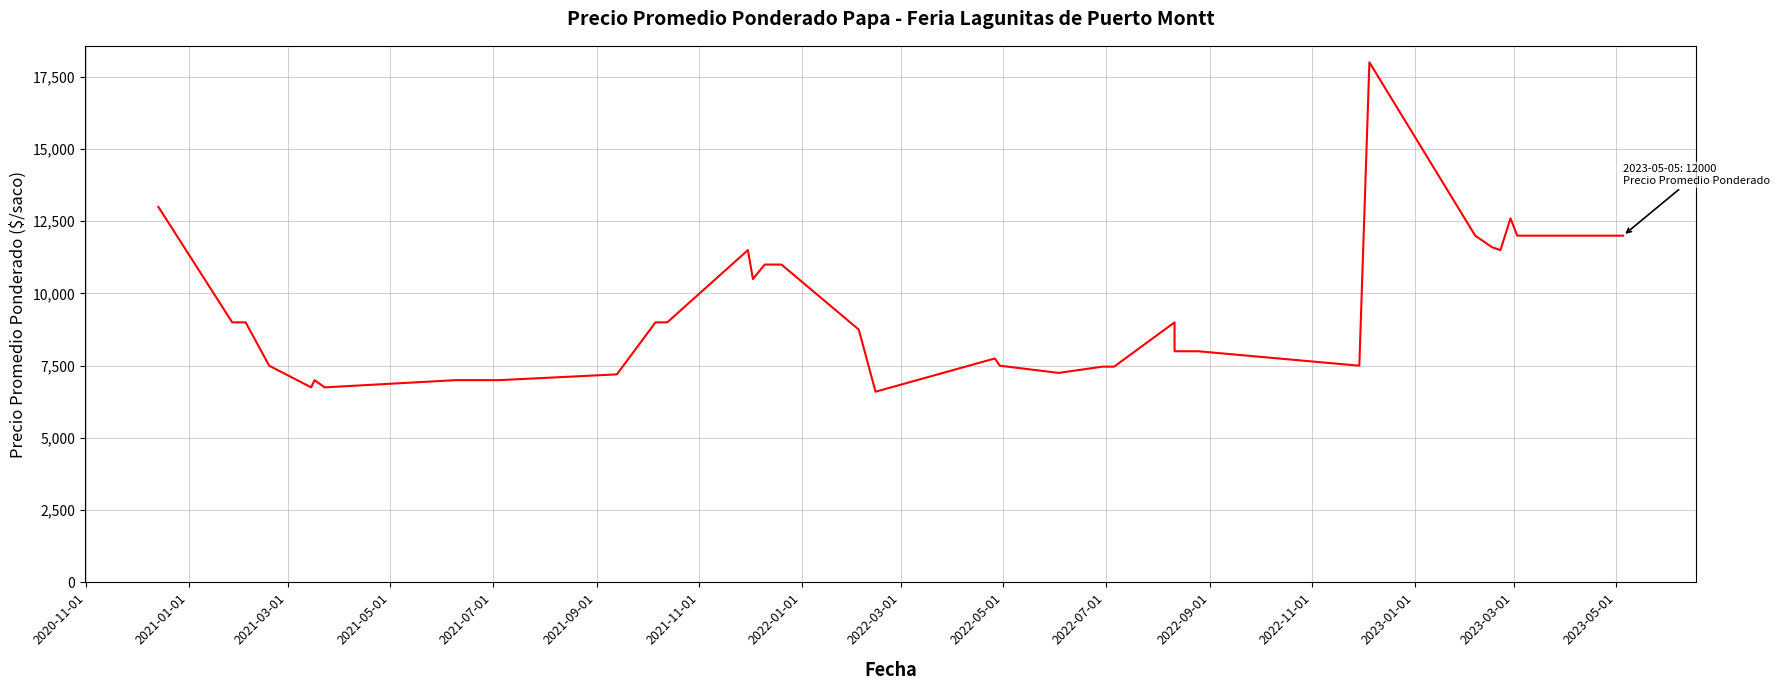

True or false: the data shows 15465 at 2021-05-01.

False